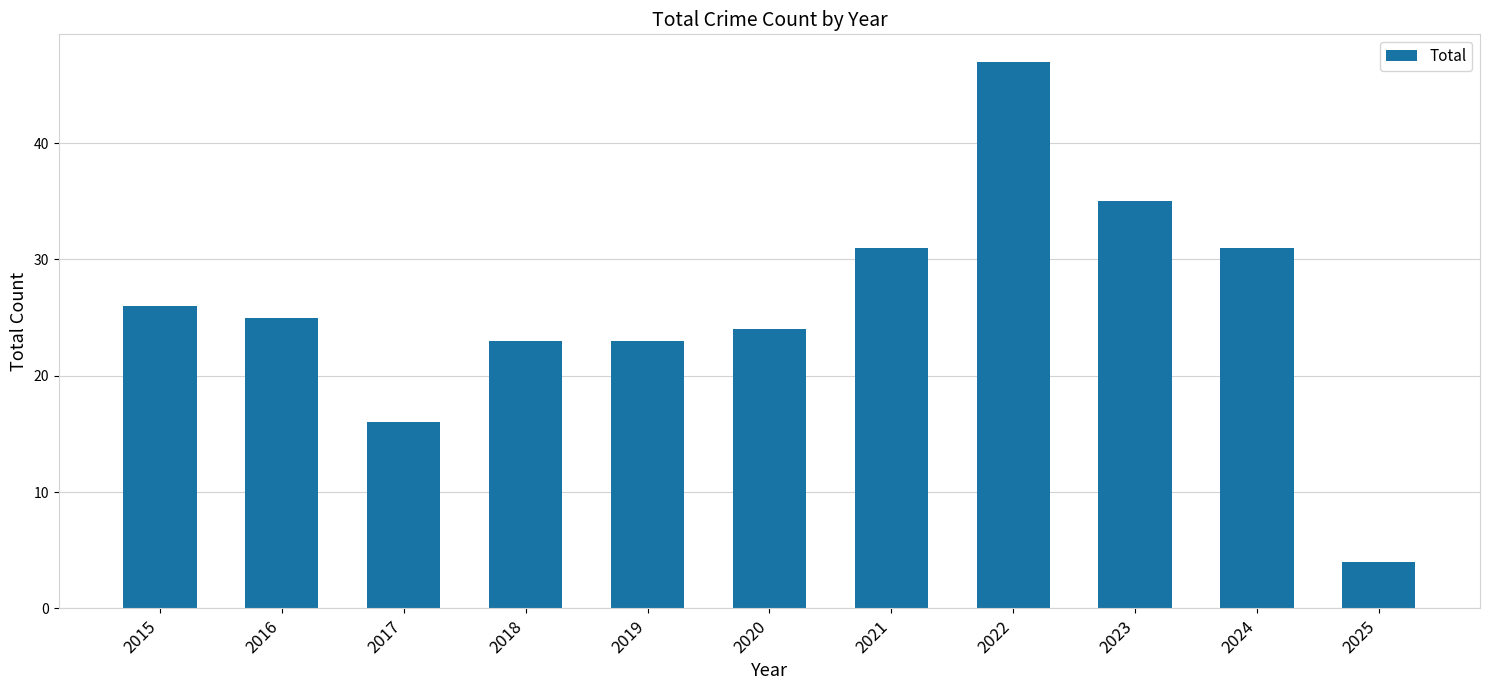

How many series are shown in this chart?

1